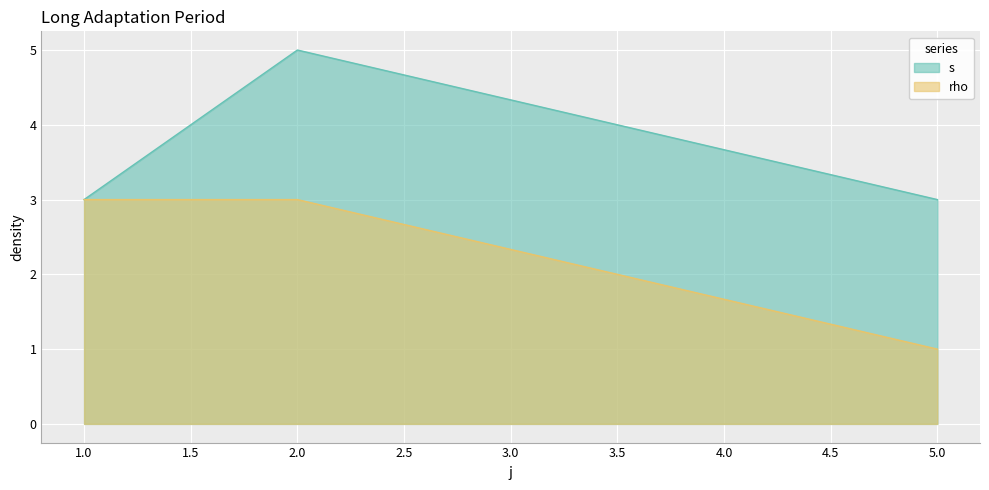

List the labels in order of rho value, largest first.

1, 2, 5